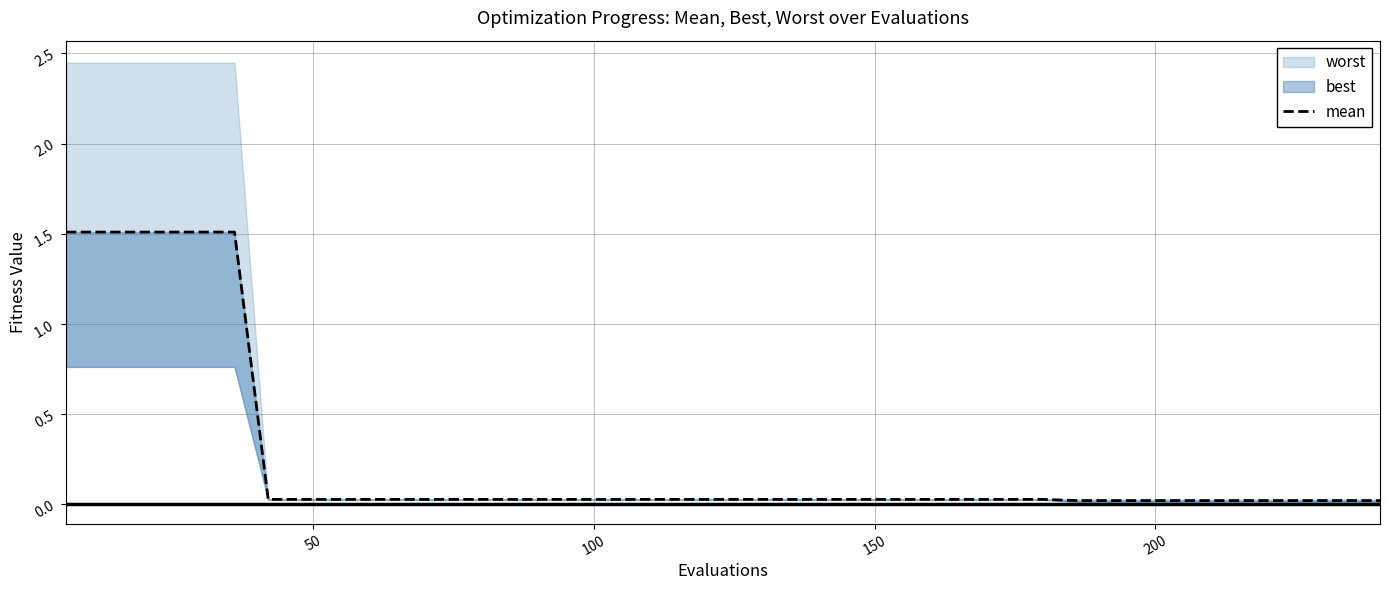

Is this an area chart (filled region under the line)?

No